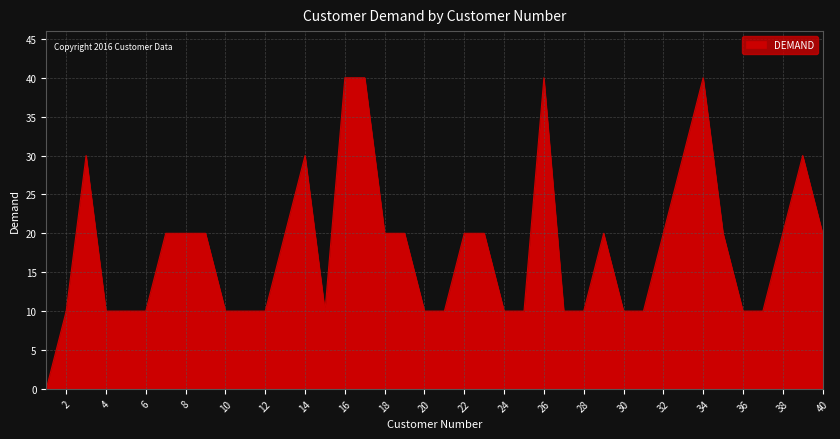

How many distinct data groups are displayed?

1